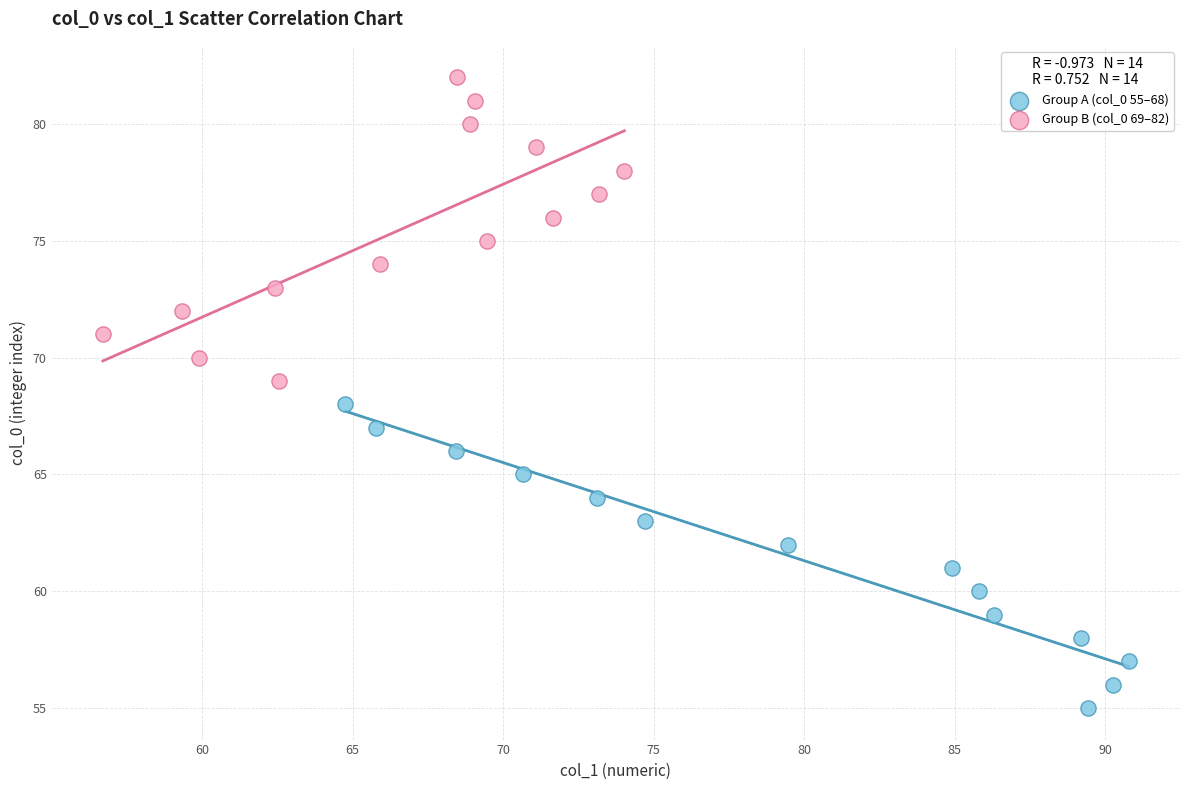

Which series reaches the maximum Y coordinate?

Group B (col_0 69–82)